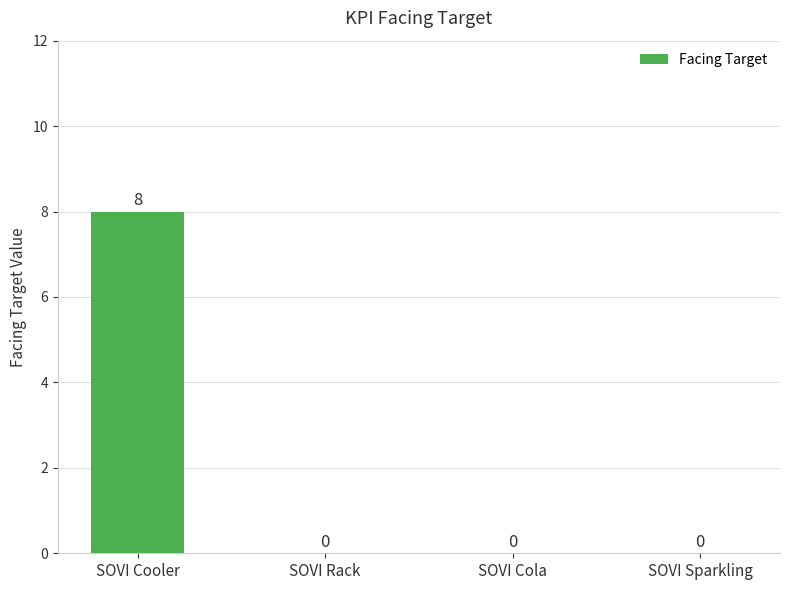

Reading left to right, list all the values displayed in this chart.

SOVI Cooler=8	SOVI Rack=0	SOVI Cola=0	SOVI Sparkling=0